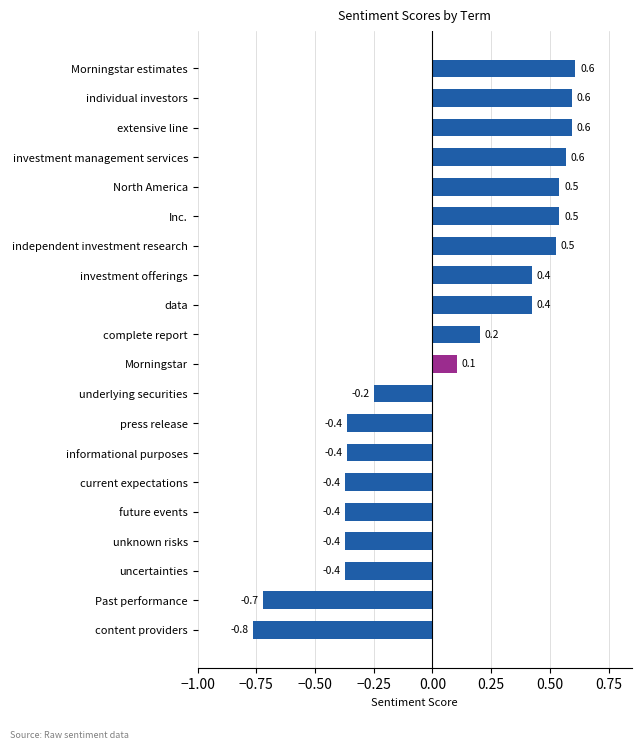

Which category has the lowest value across all series?

content providers